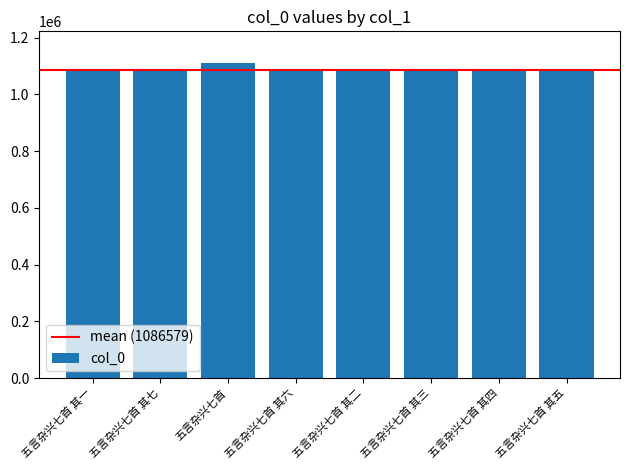

True or false: the data shows 1083135 at 五言杂兴七首 其四.

True